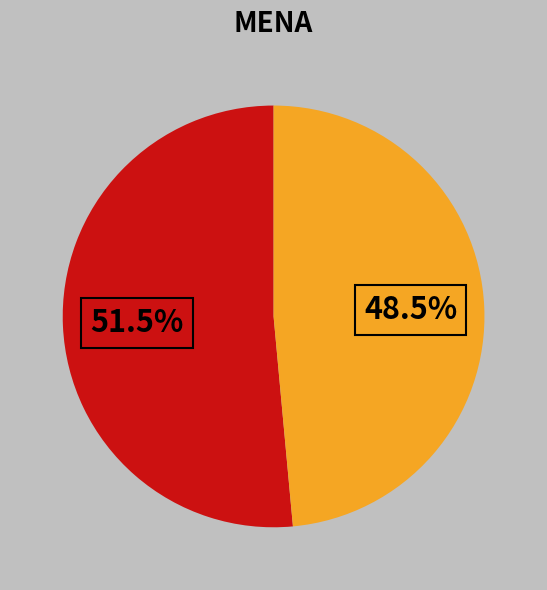

Is there any slice that represents more than half of the pie?

Yes